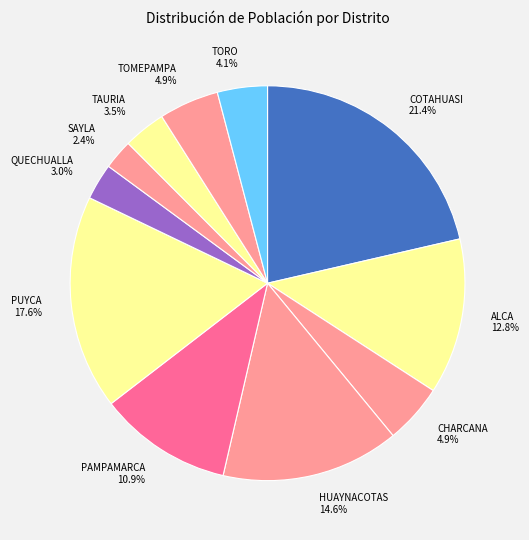

What portion of the pie excludes SAYLA?

97.6%